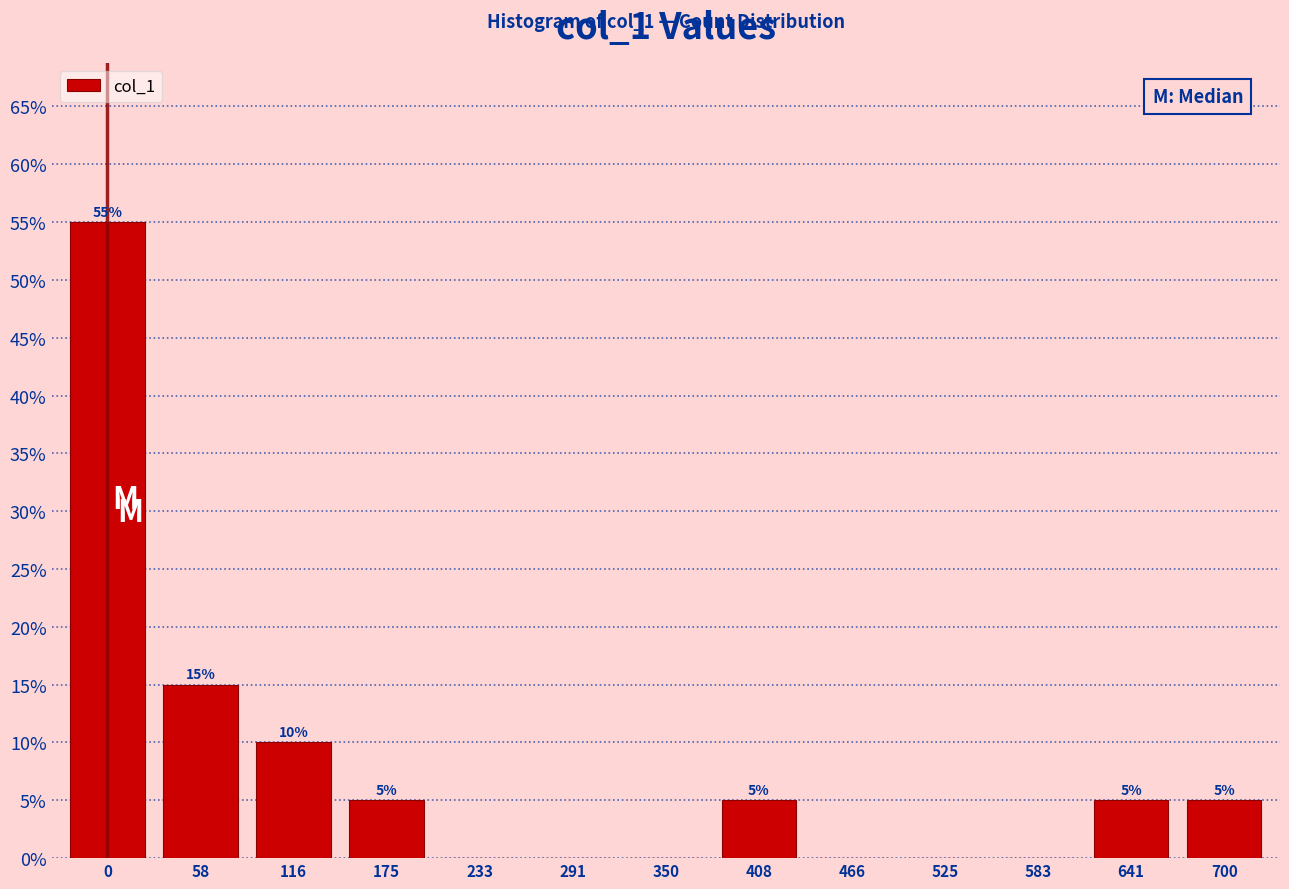

Reading left to right, extract all data points from this chart.

0=55.0	58=15.0	116=10.0	175=5.0	233=0.0	291=0.0	350=0.0	408=5.0	466=0.0	525=0.0	583=0.0	641=5.0	700=5.0